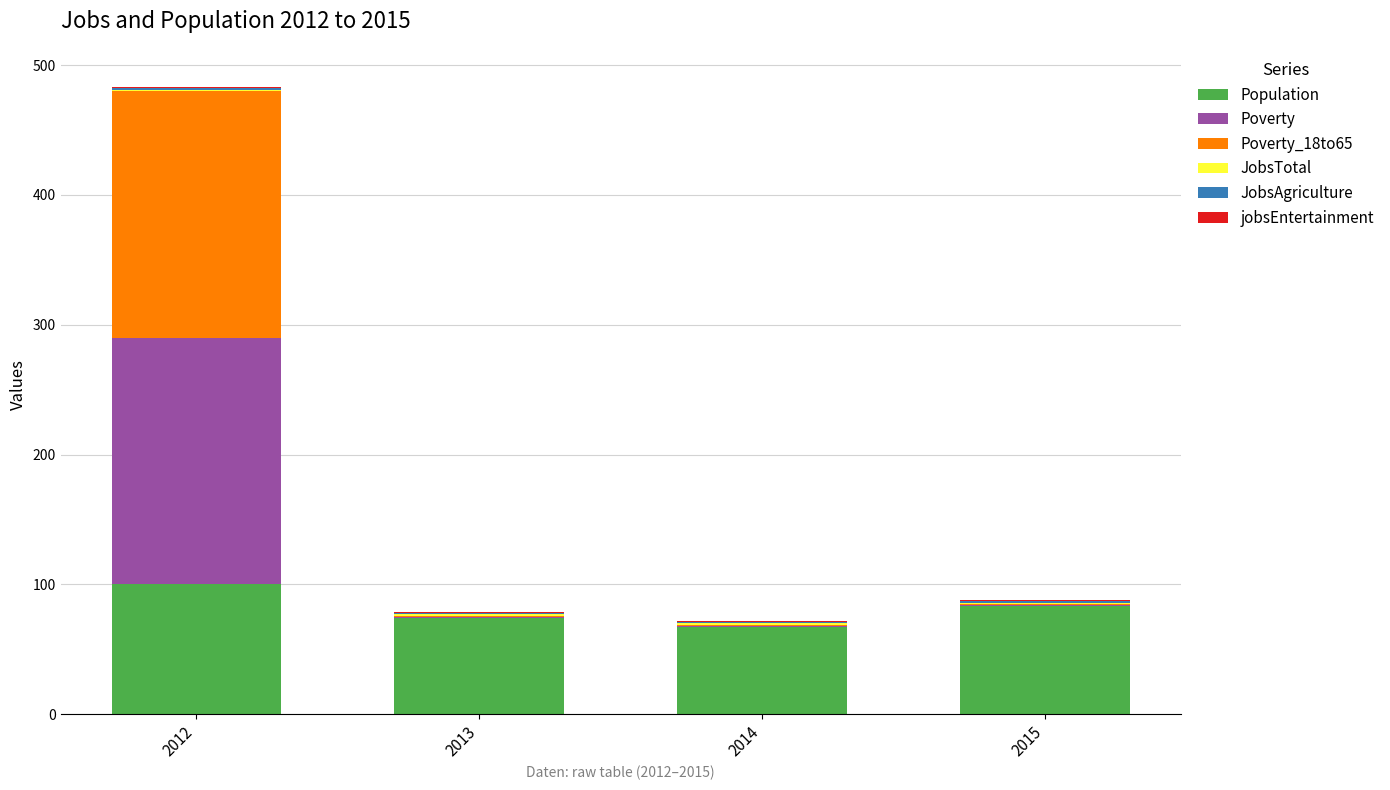

The value of Population at 2013 is 74. True or false?

True